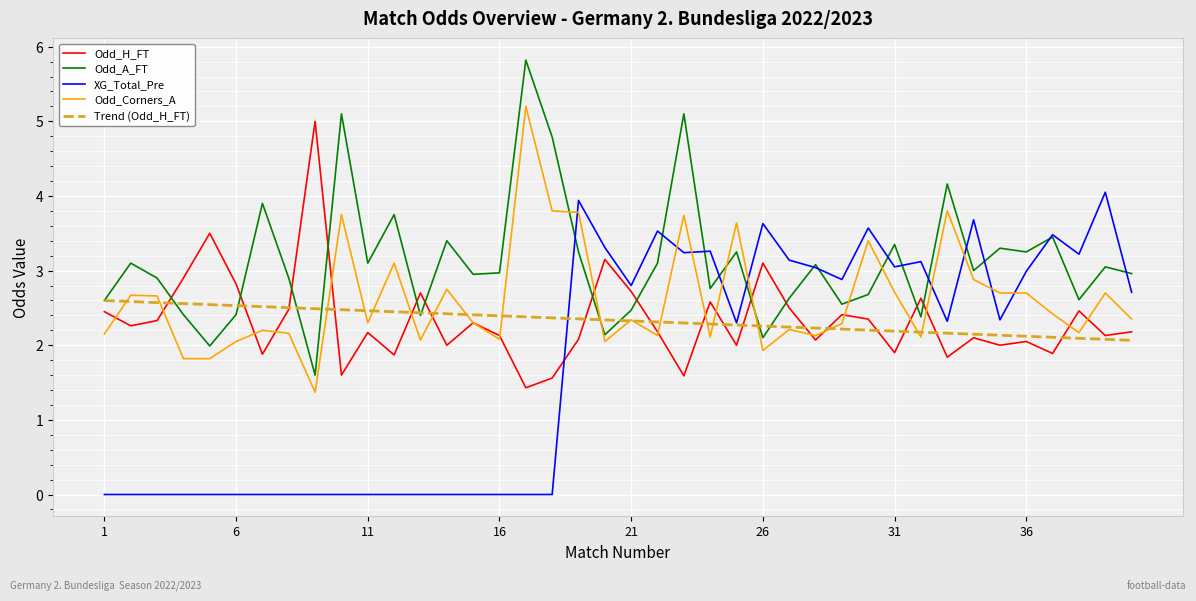

Which series has the largest total across all categories?

Odd_A_FT